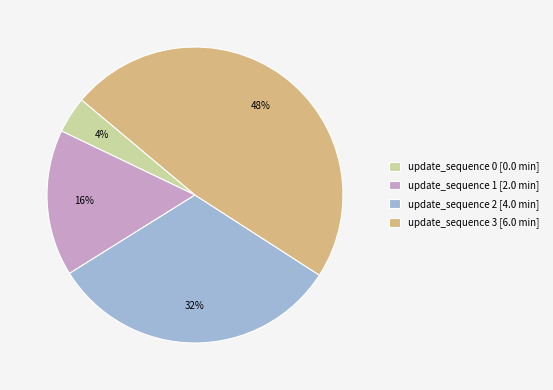

To the nearest percent, what is the difference between the largest and smallest slice percentages?

44%